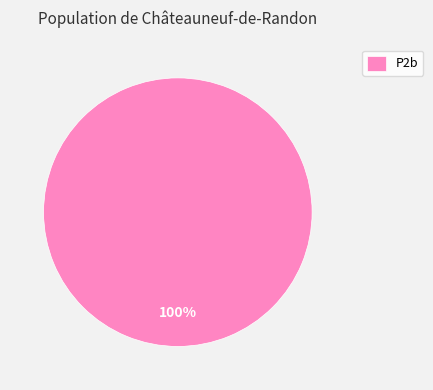

True or false: P2b accounts for 87% of the total.

False